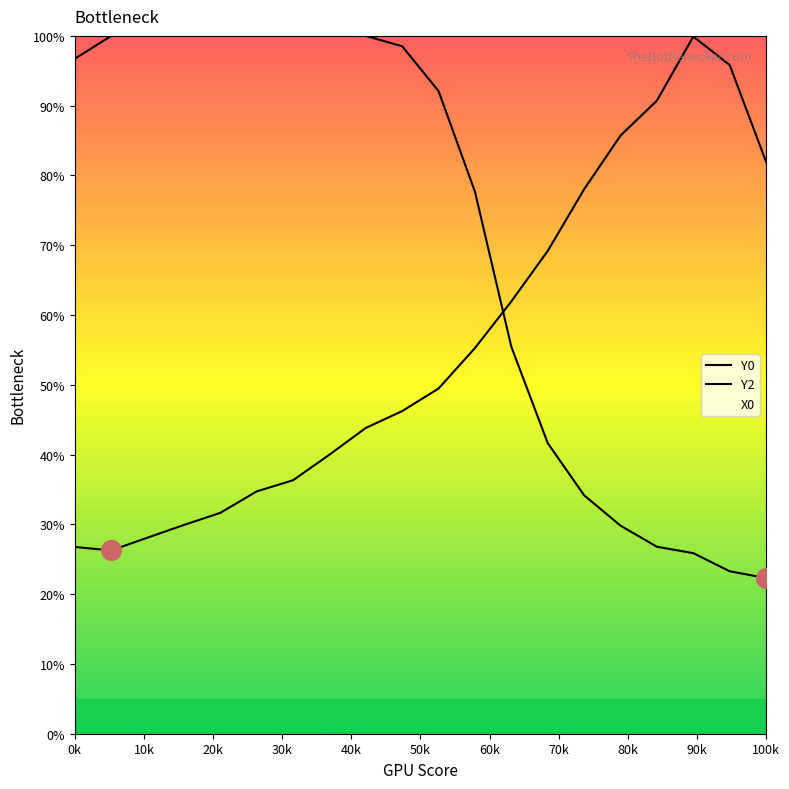

Which series has the largest total across all categories?

Y0